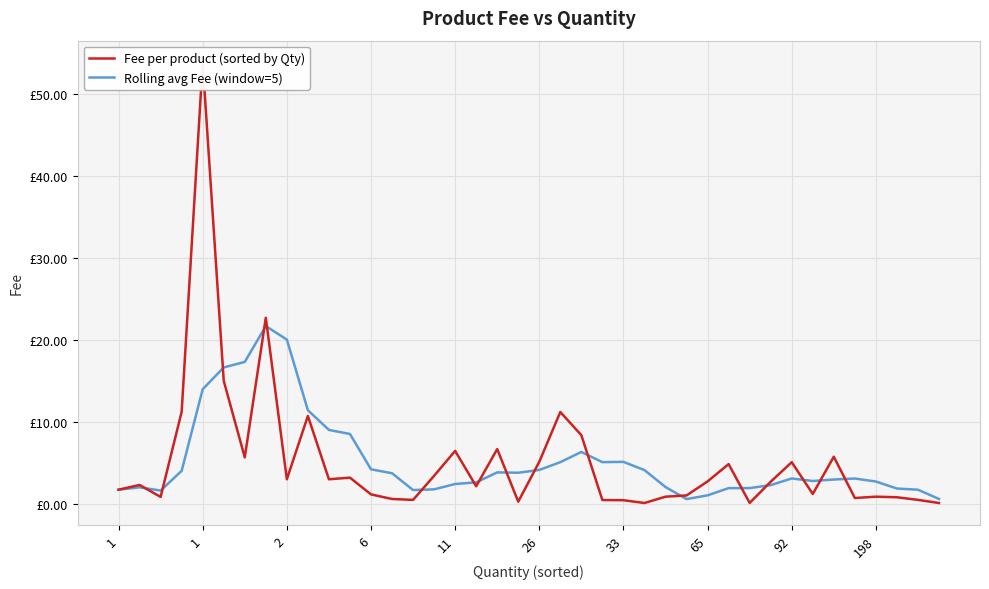

What is the difference between the second highest and minimum values in the Rolling avg Fee (window=5) series?

19.4